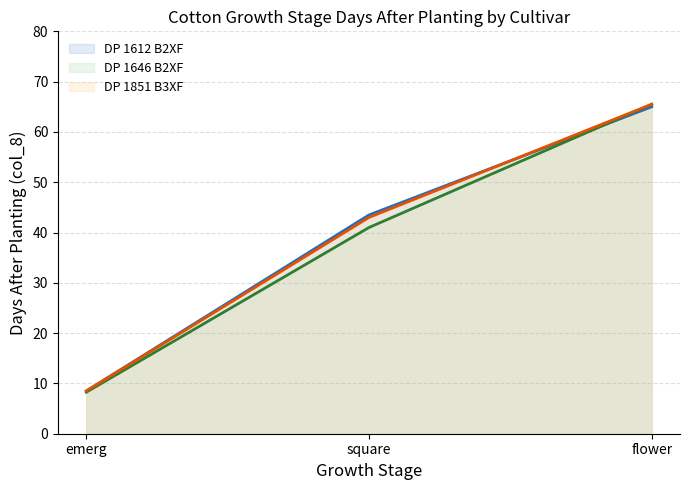

What value does the DP 1612 B2XF series have at flower?

65.0